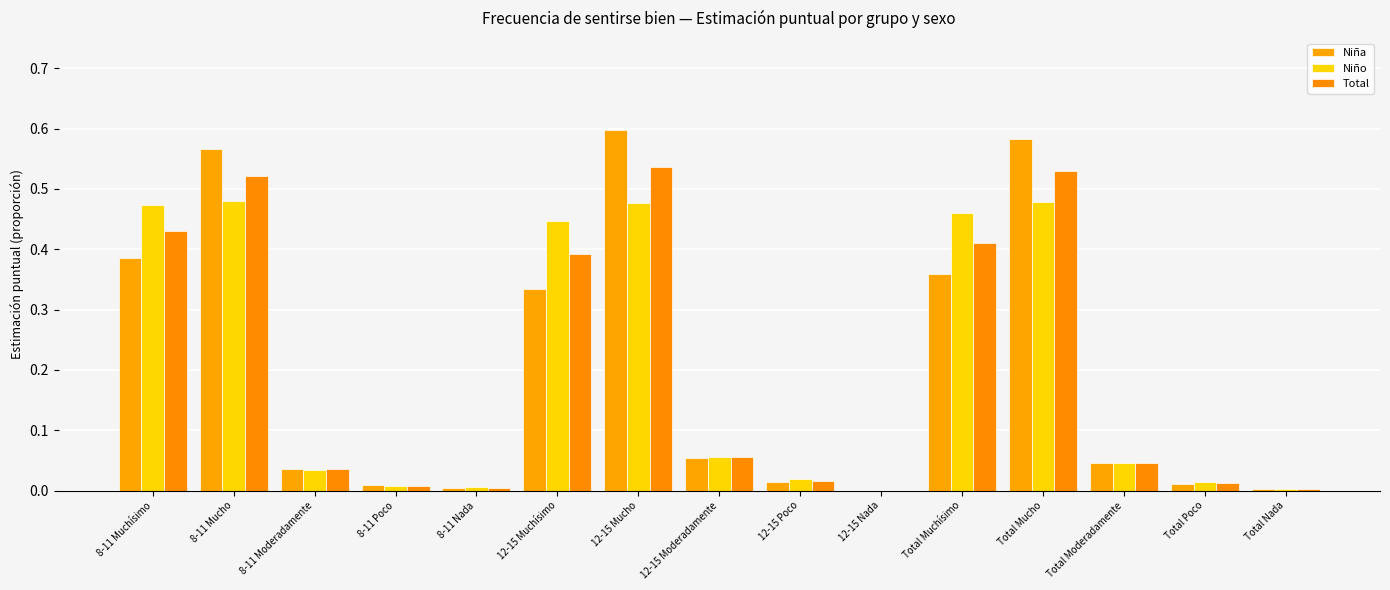

True or false: Total has a value of 0.0 at Total Poco.

False